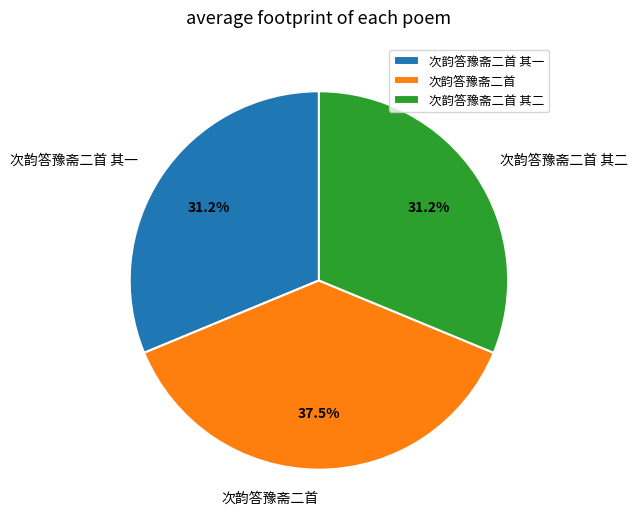

Is it true that 次韵答豫斋二首 其一 is 31% of the pie?

True